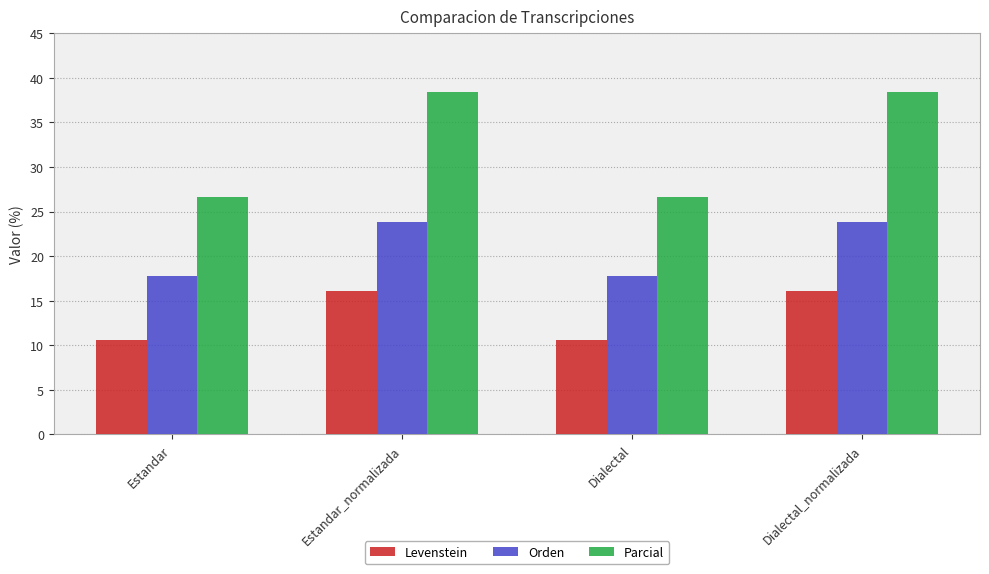

What is the sum of the Parcial values at Dialectal_normalizada and Estandar_normalizada?

76.9